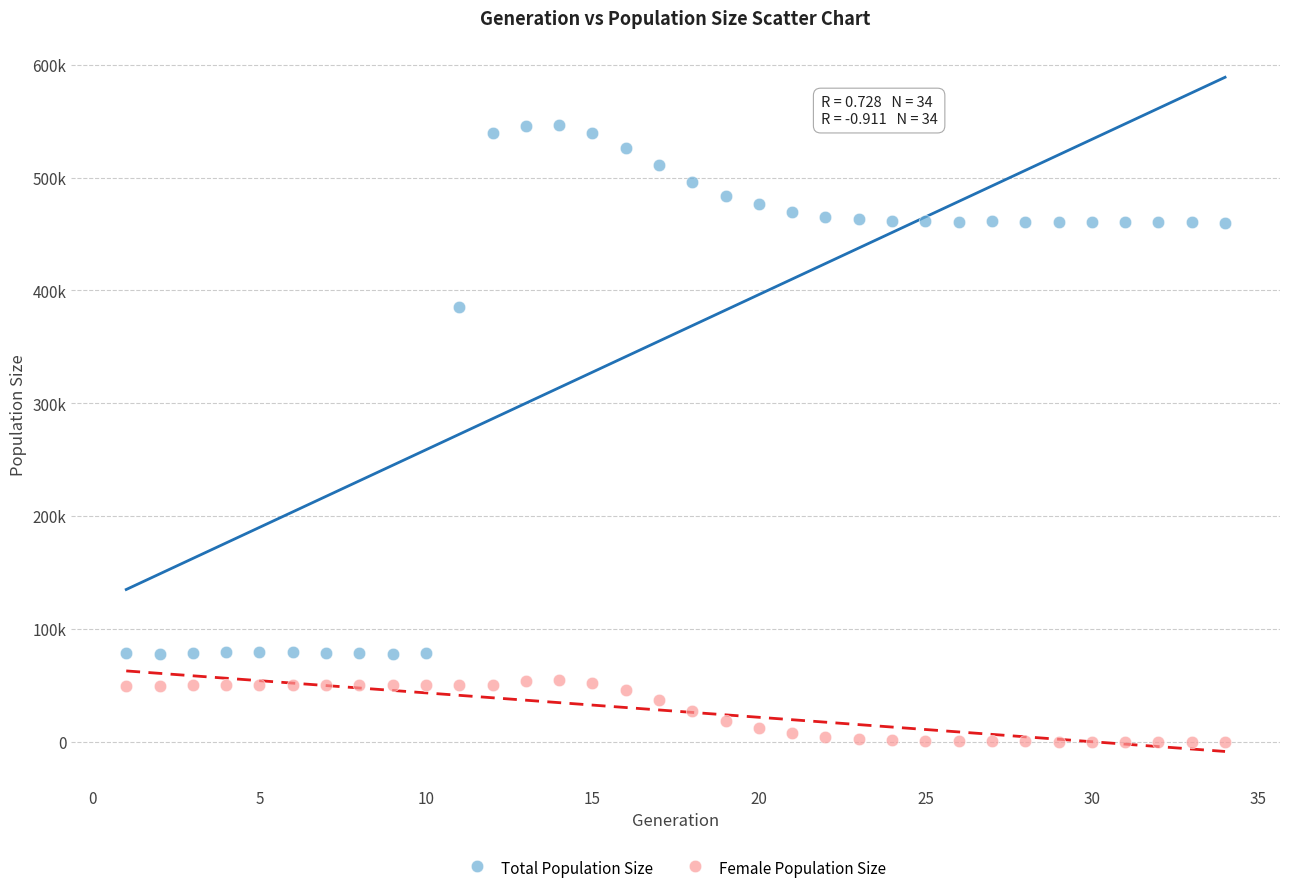

Which series contains the lowest Y value?

Female Population Size